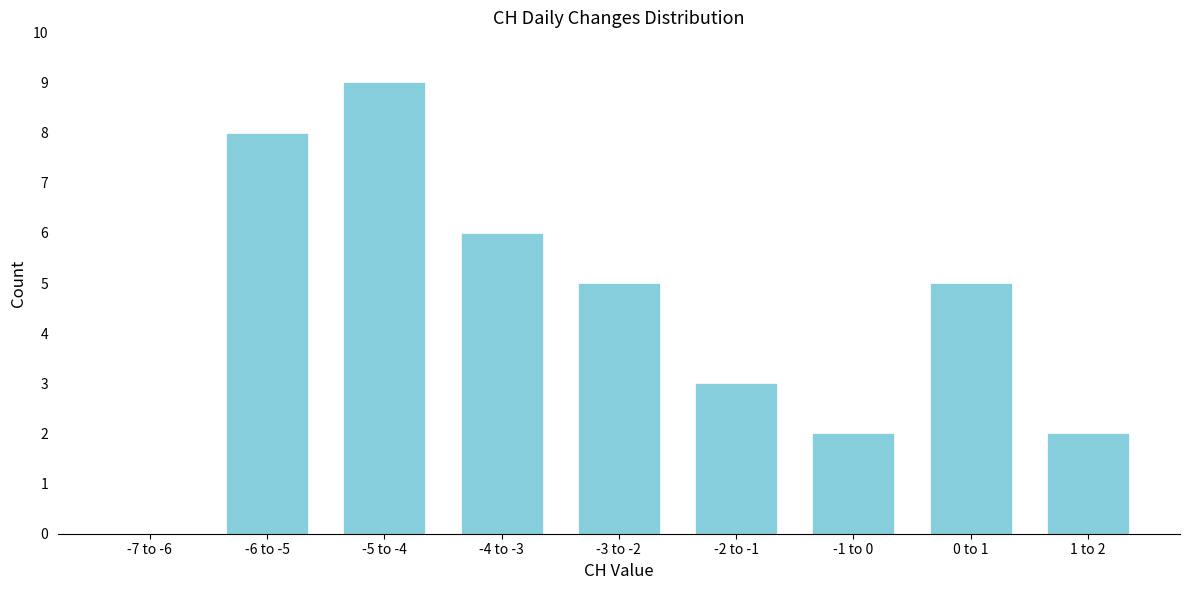

Reading right to left, extract all data points from this chart.

1 to 2=2	0 to 1=5	-1 to 0=2	-2 to -1=3	-3 to -2=5	-4 to -3=6	-5 to -4=9	-6 to -5=8	-7 to -6=0